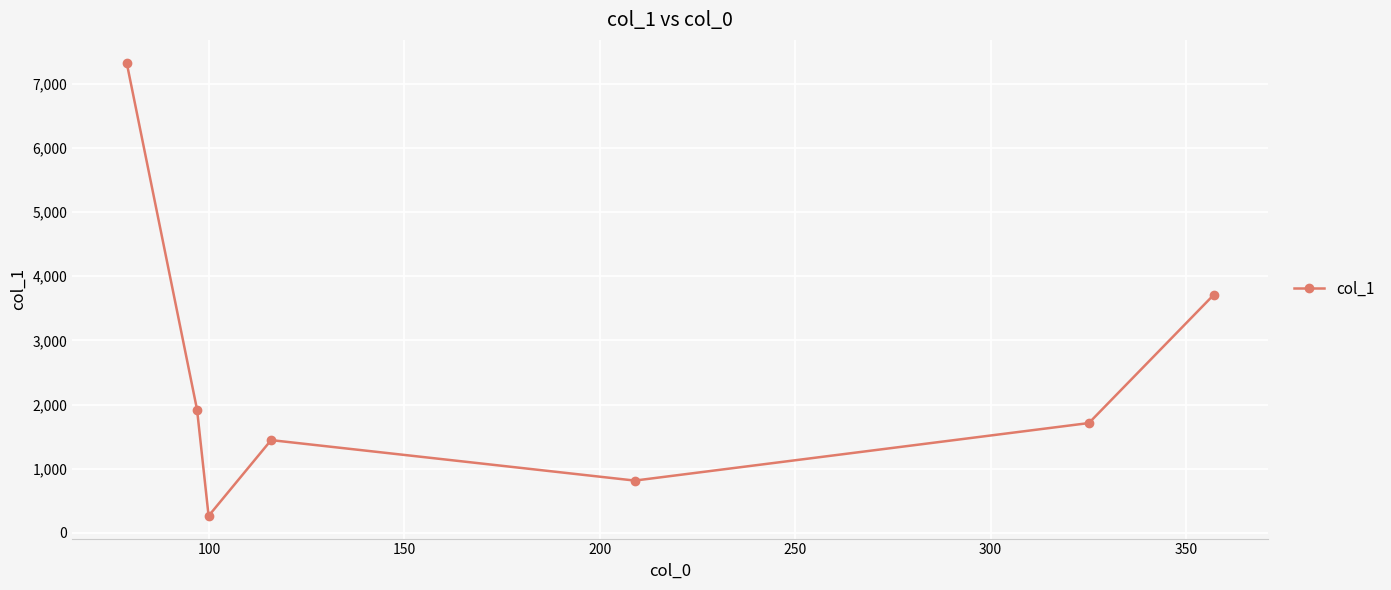

What is the average value?

2456.7